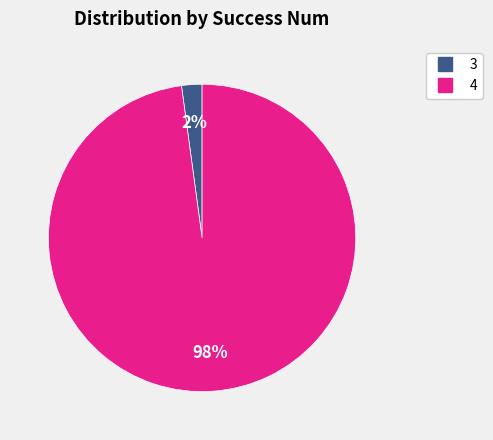

To the nearest percent, what is the difference between the largest and smallest slice percentages?

96%